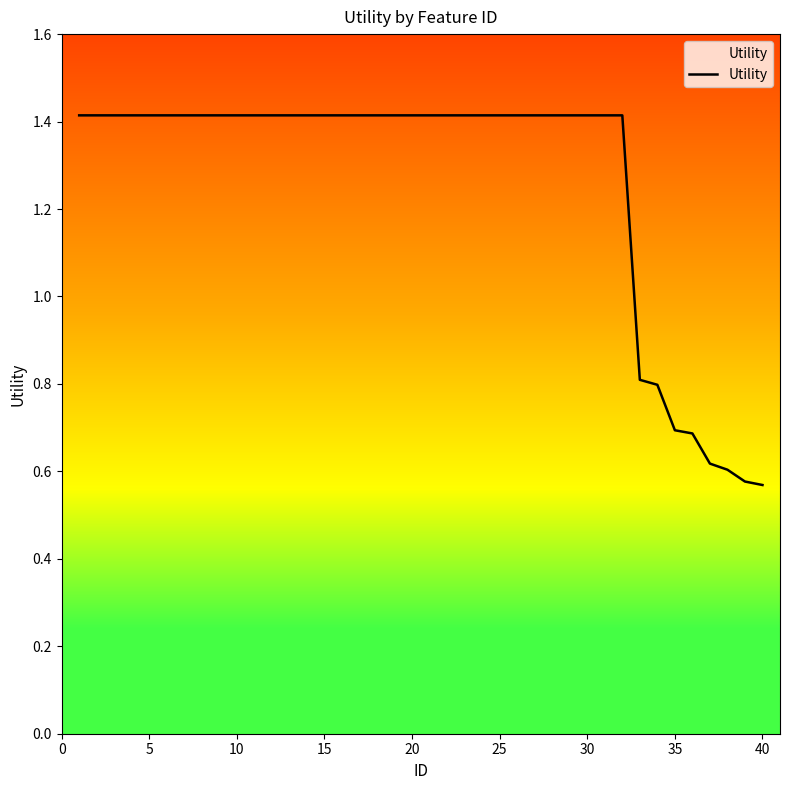

What is the difference between the maximum and minimum values?

0.8